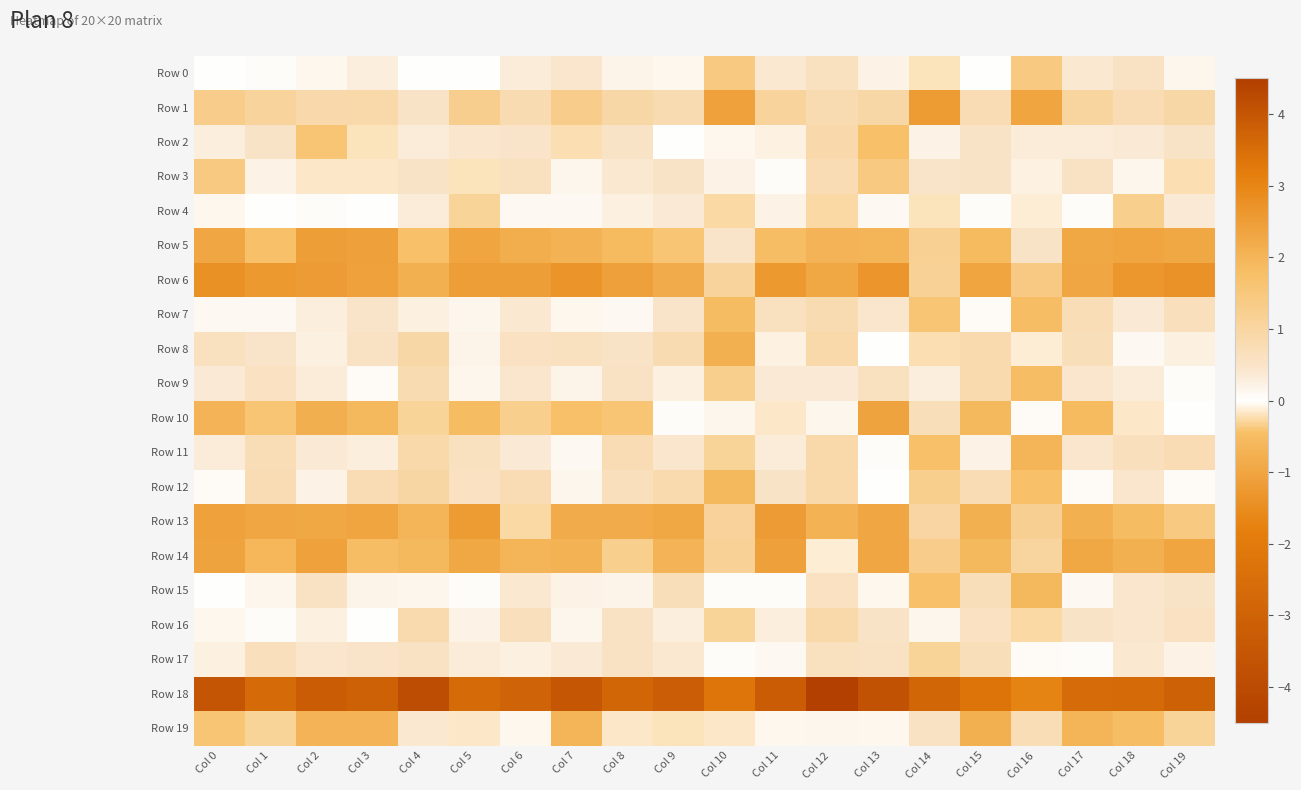

Between Col 13 and Col 17, which is larger?

Col 17